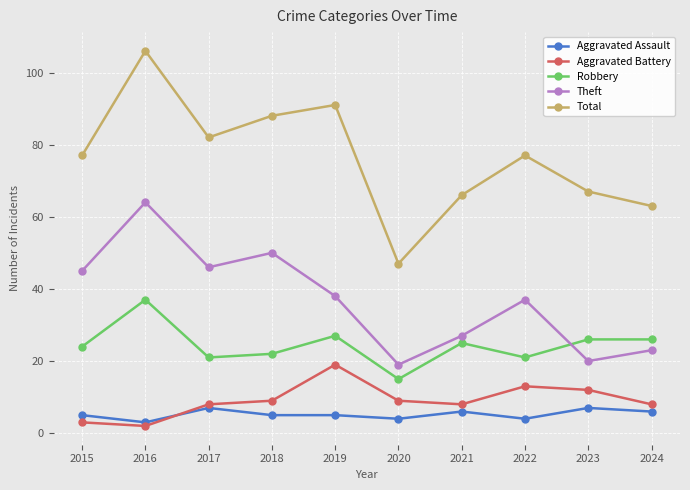

What is the maximum value shown in the chart?

106